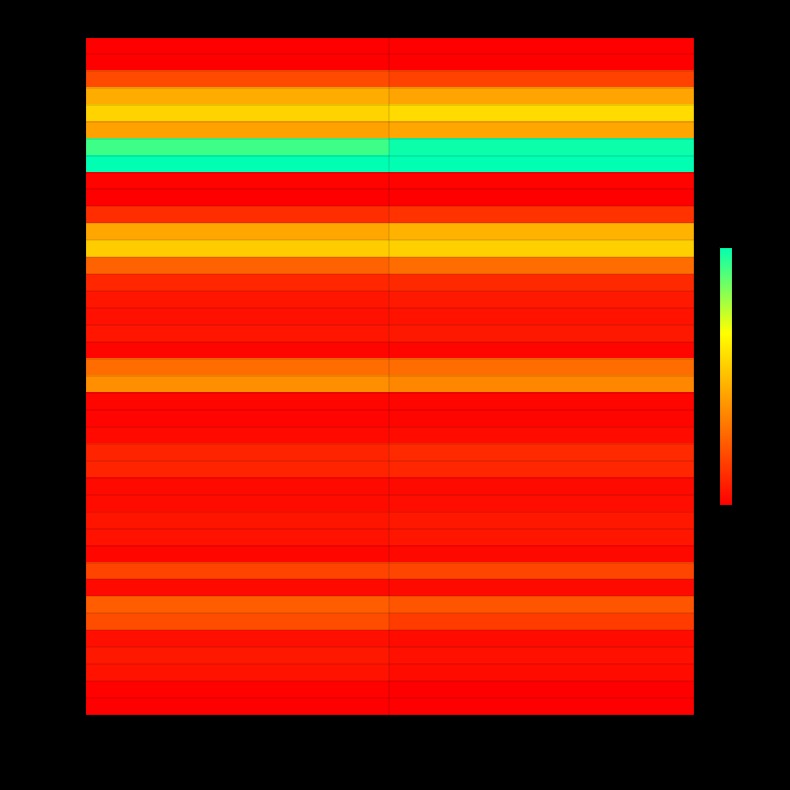

Which has a higher value, Amount (col_2) or Vol (col_1)?

Amount (col_2)